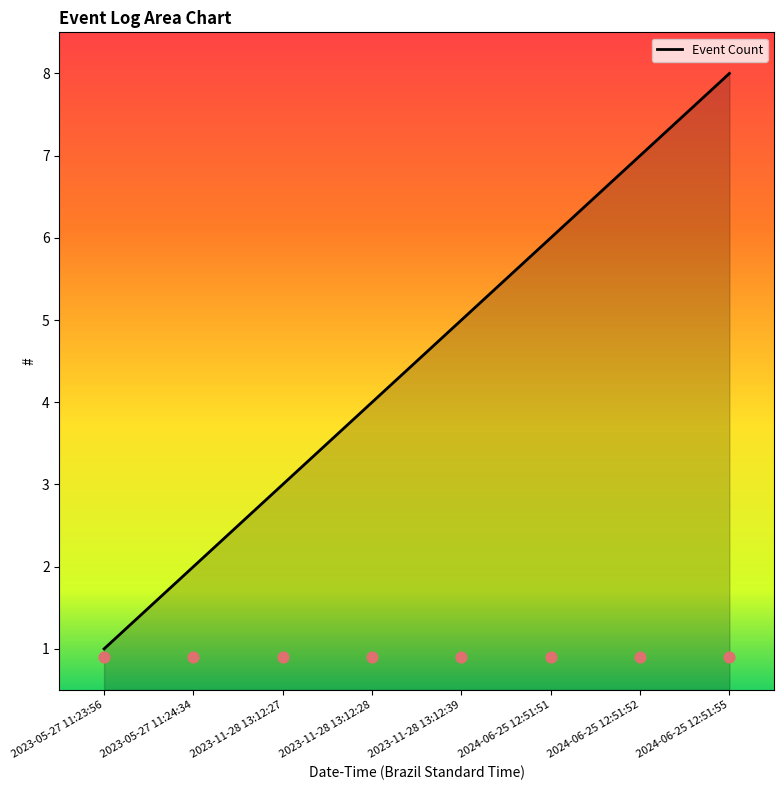

Approximately how many times larger is the value at 2023-11-28 13:12:28 compared to 2024-06-25 12:51:52?

0.6